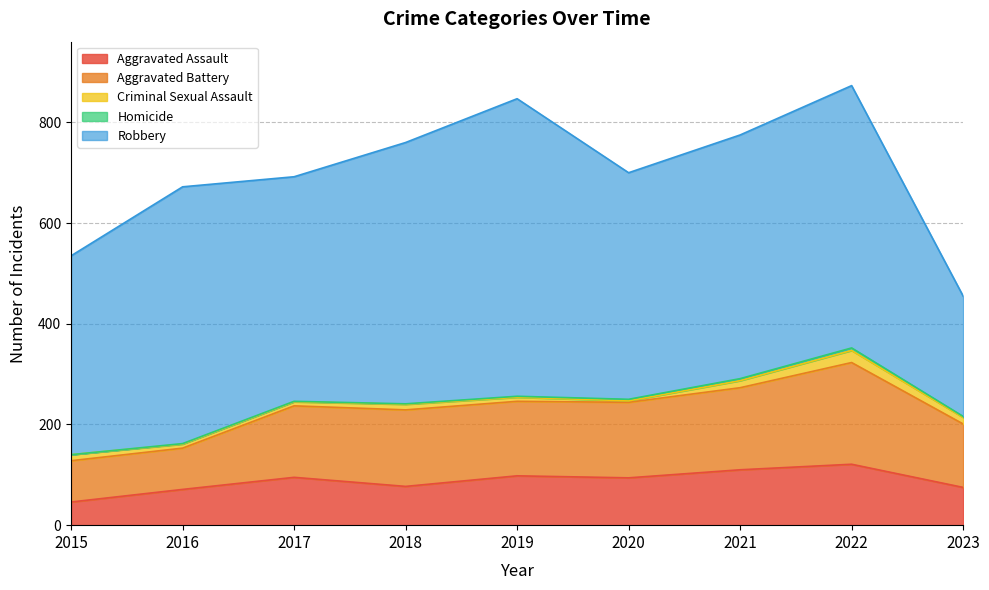

What is the difference between the maximum and second lowest values in the Homicide series?

4